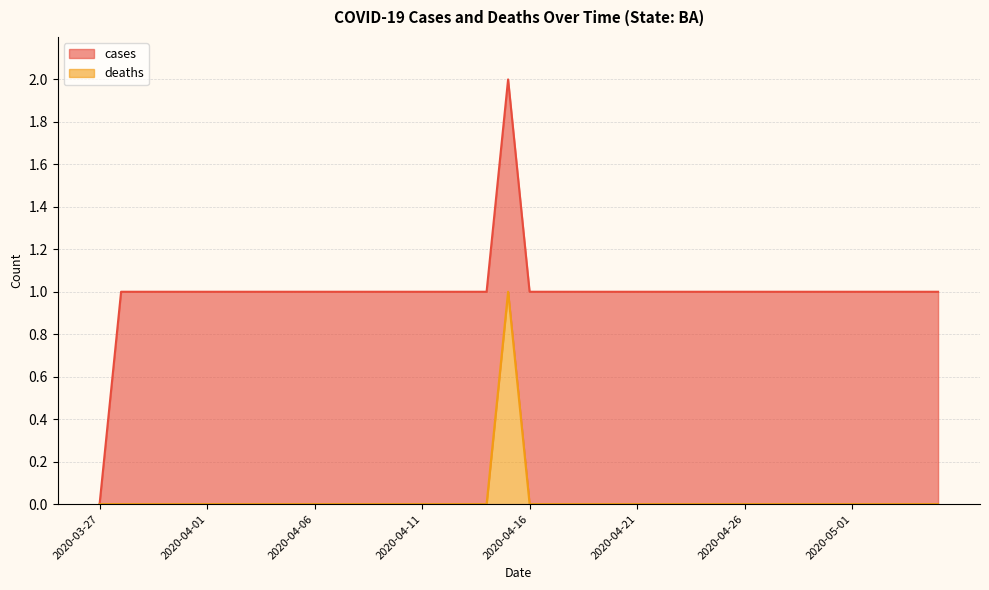

The value of deaths at 2020-04-01 is 0. True or false?

True